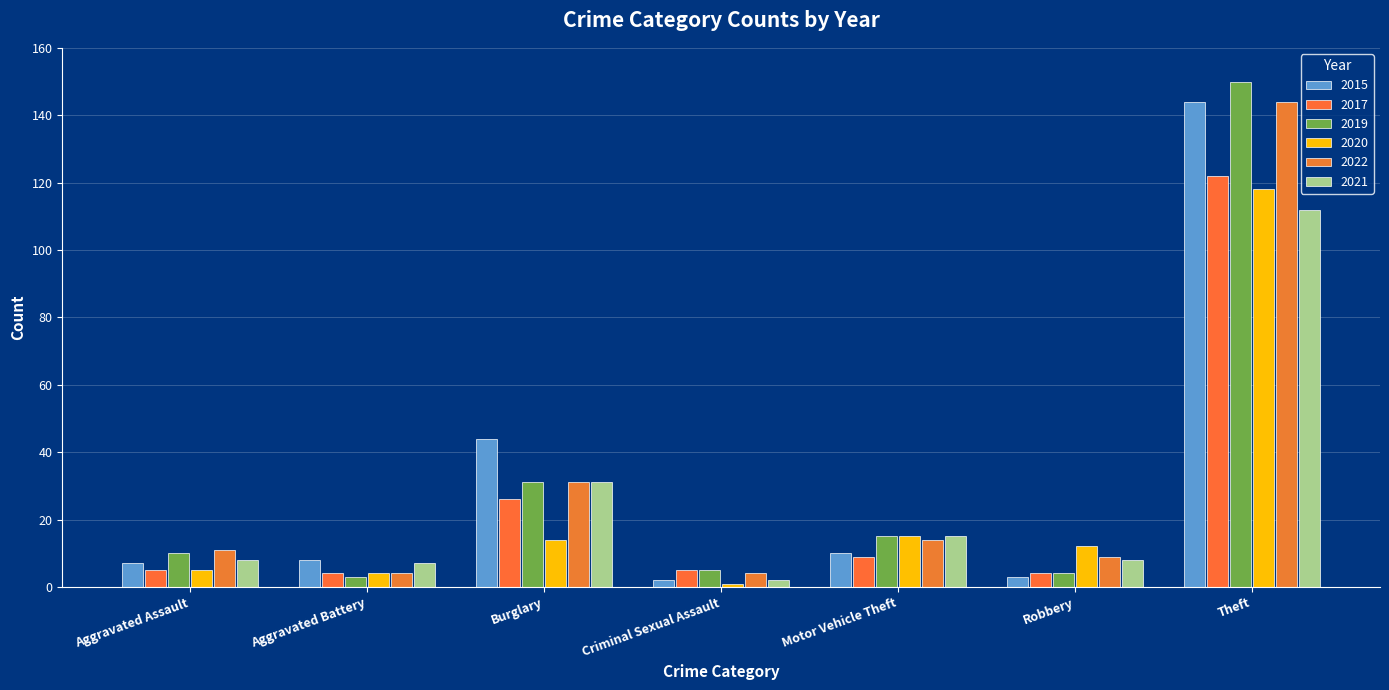

At which label does 2022 reach its minimum?

Aggravated Battery